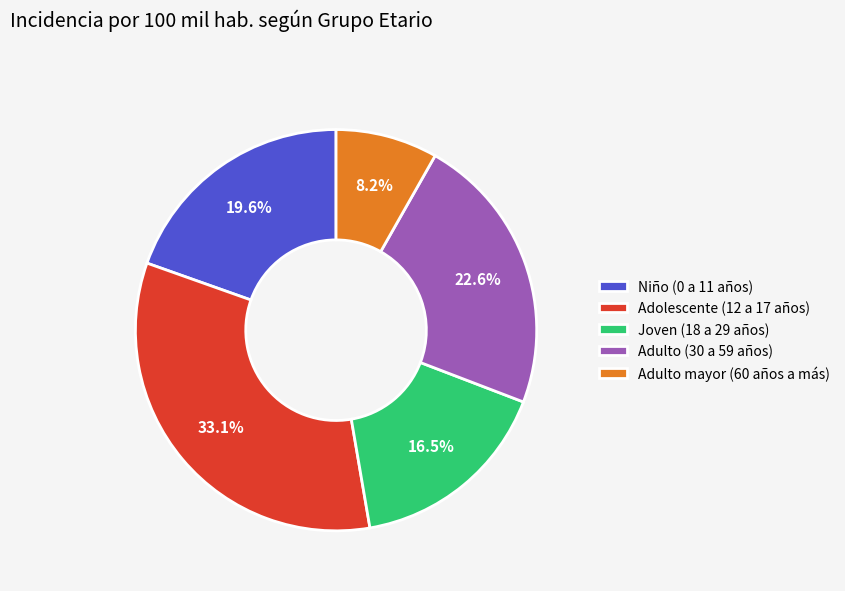

Count the number of slices in the pie.

5